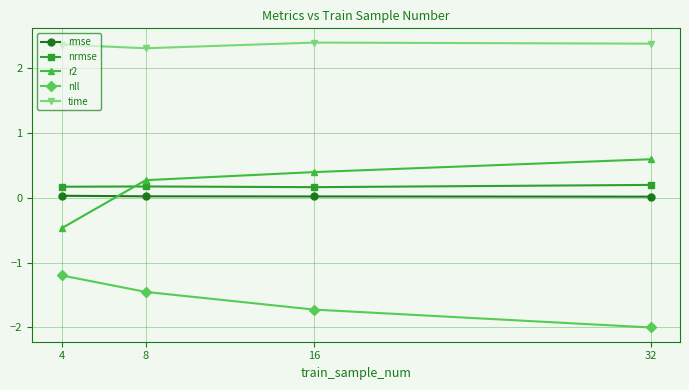

What is the minimum value for nll?

-2.0